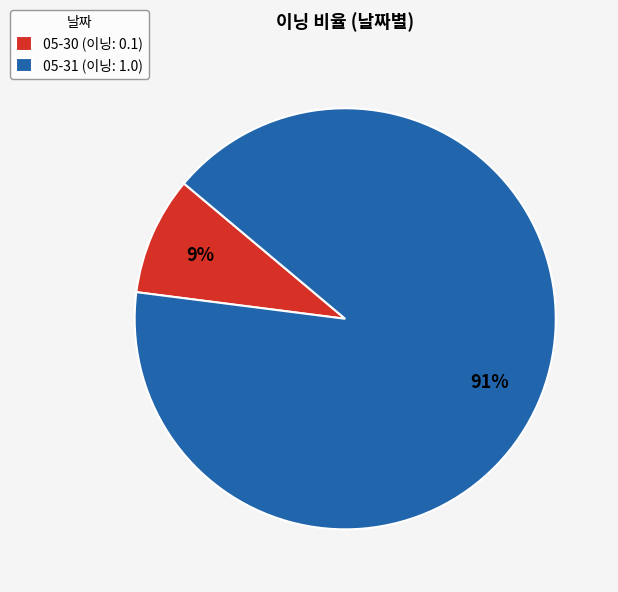

Is the sum of 05-30 (이닝: 0.1) and 05-31 (이닝: 1.0) greater than half?

Yes